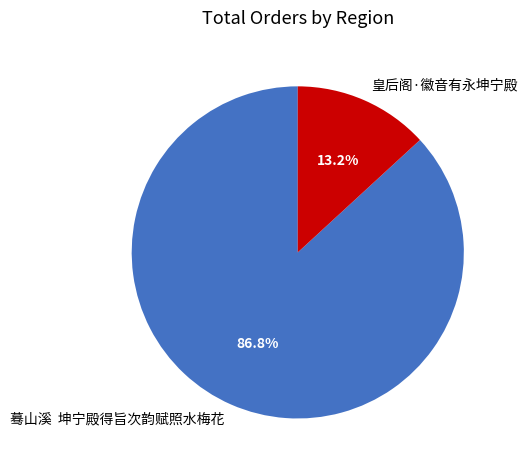

Count the number of slices in the pie.

2